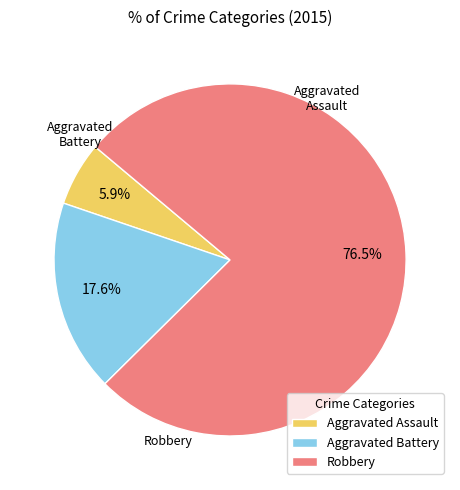

How much of the chart is everything except Aggravated Assault?

94.1%